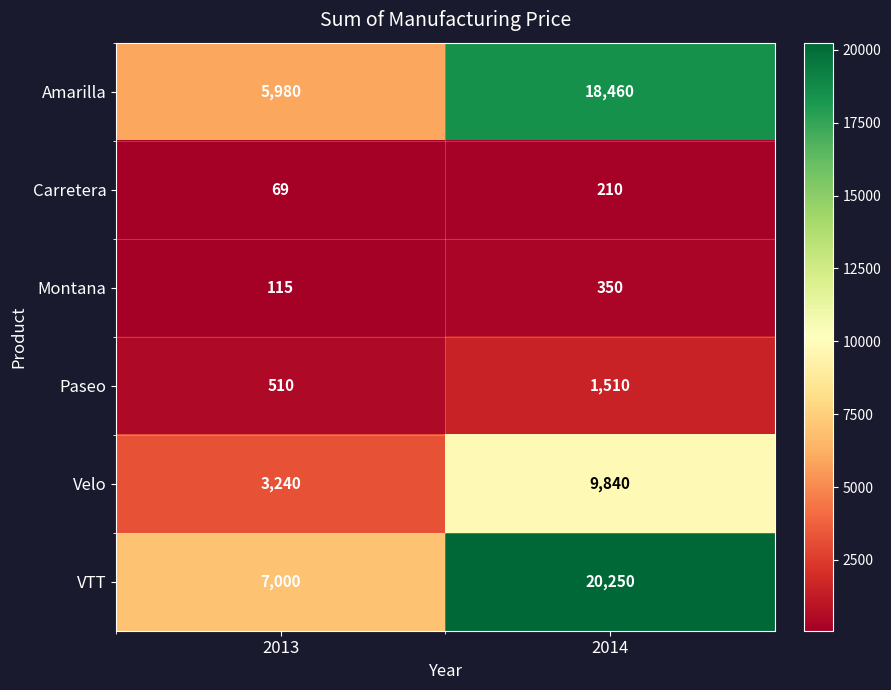

The value of Amarilla at 2014 is 18460. True or false?

True